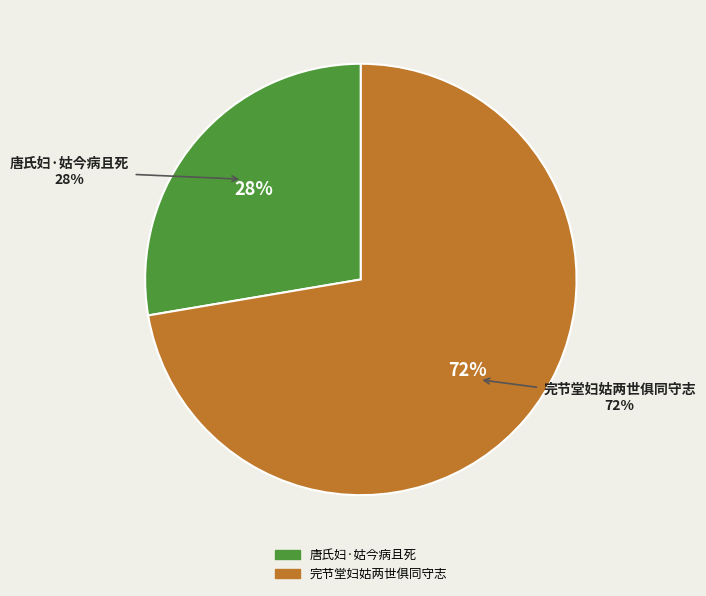

True or false: 完节堂妇姑两世俱同守志 accounts for 84% of the total.

False